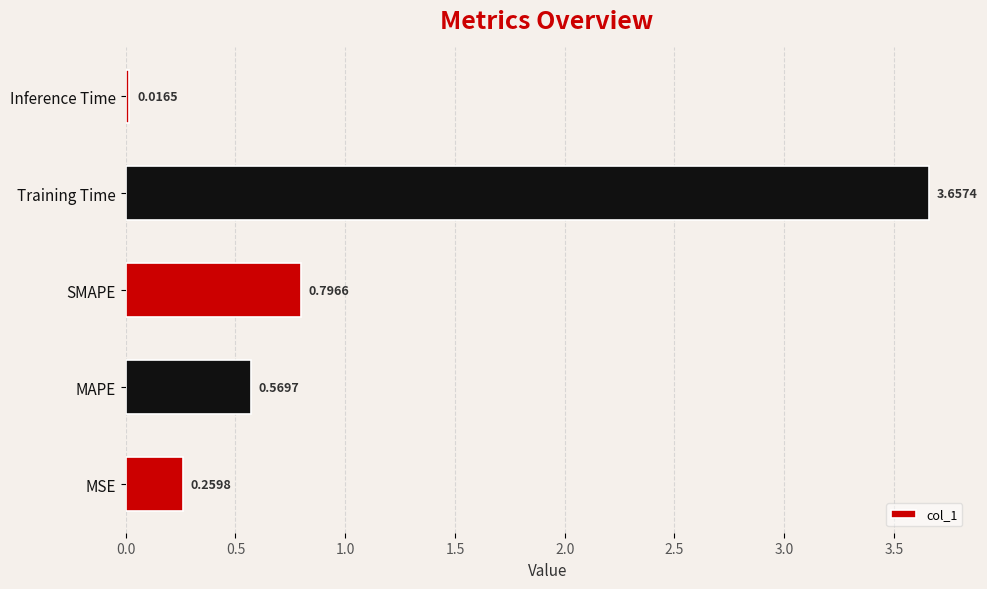

What is the average value?

1.1